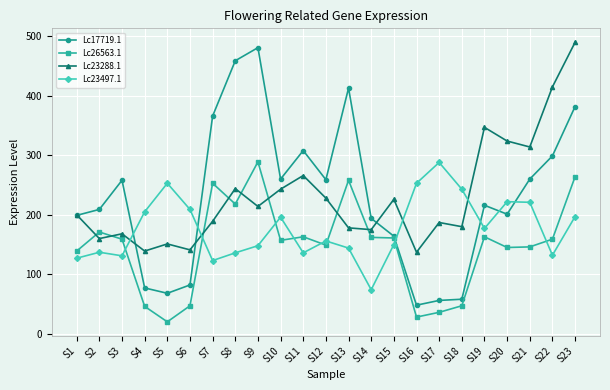

What is the difference between the maximum and minimum values in the Lc23497.1 series?

214